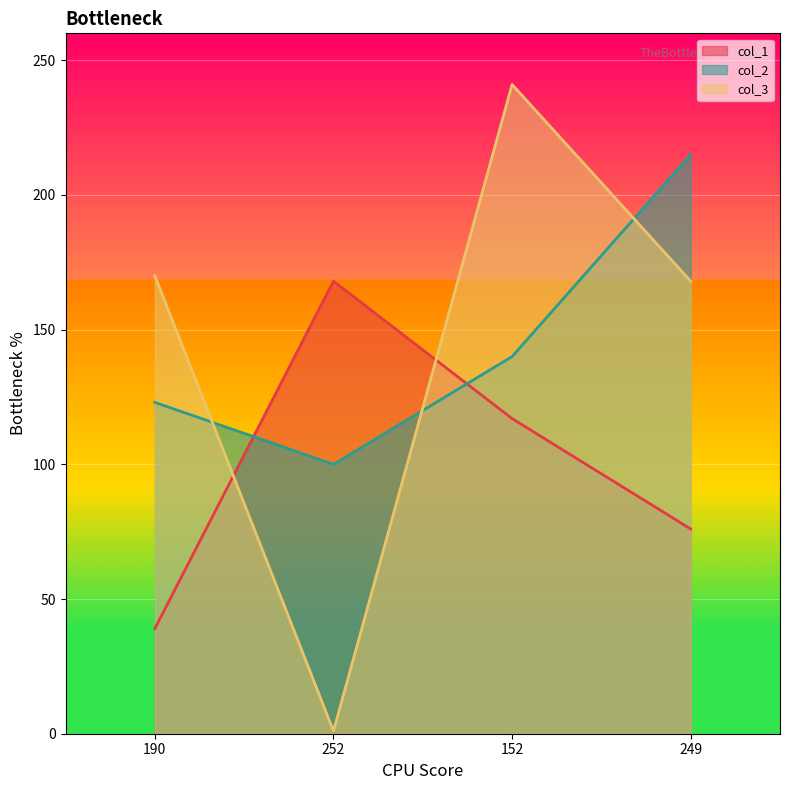

After their last crossing, which series has the higher values: col_3 or col_2?

col_2